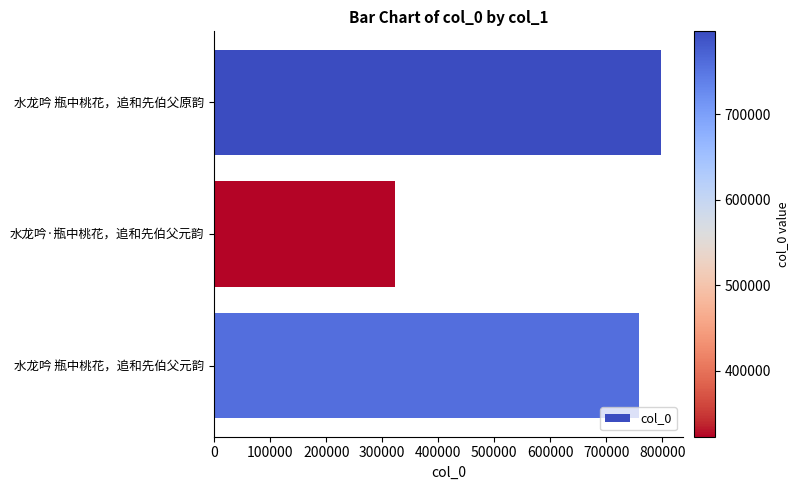

Reading top to bottom, extract all data points from this chart.

797116	322829	758359